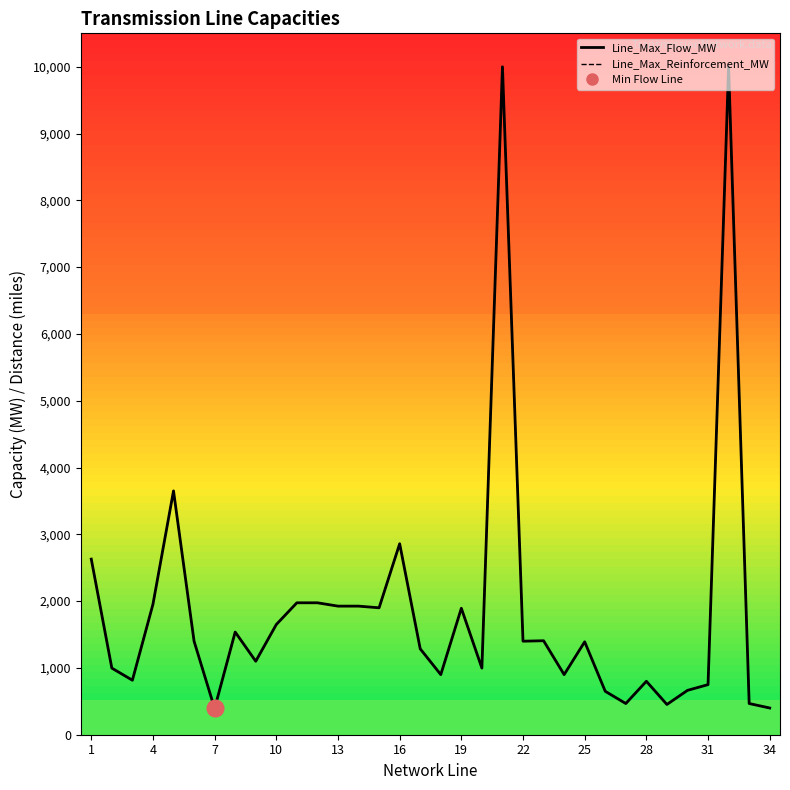

What is the total value across all series at 13?

3850